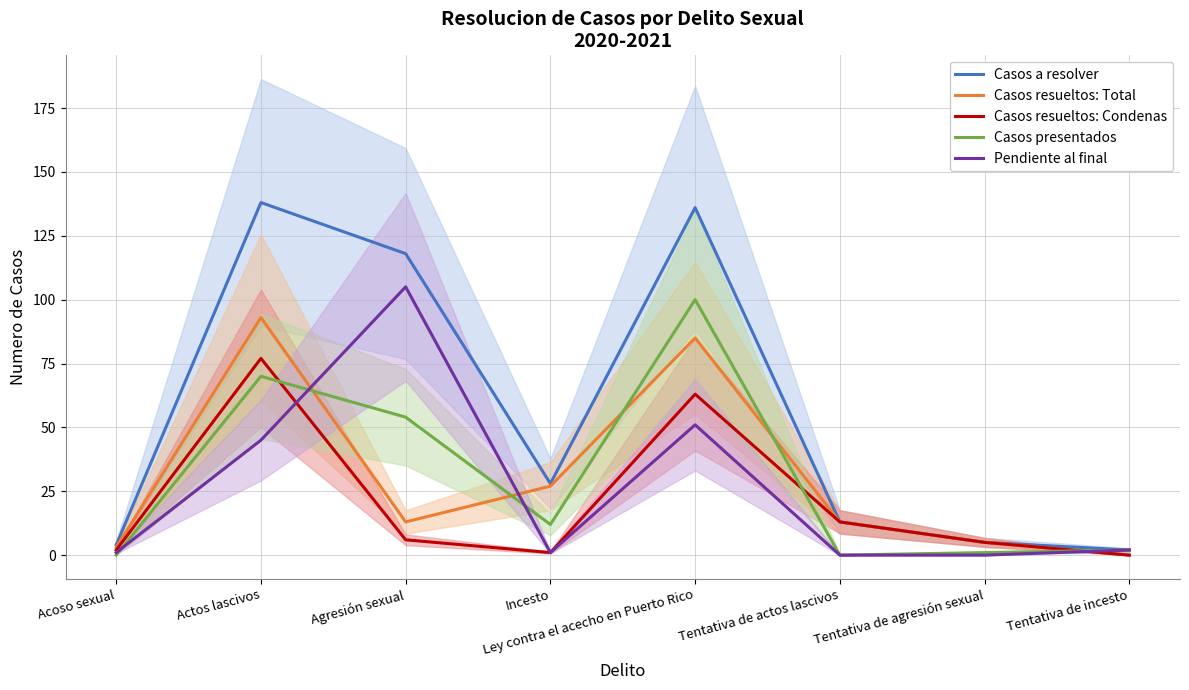

Rank the series by their maximum value, from lowest to highest.

Casos resueltos: Condenas, Casos resueltos: Total, Casos presentados, Pendiente al final, Casos a resolver